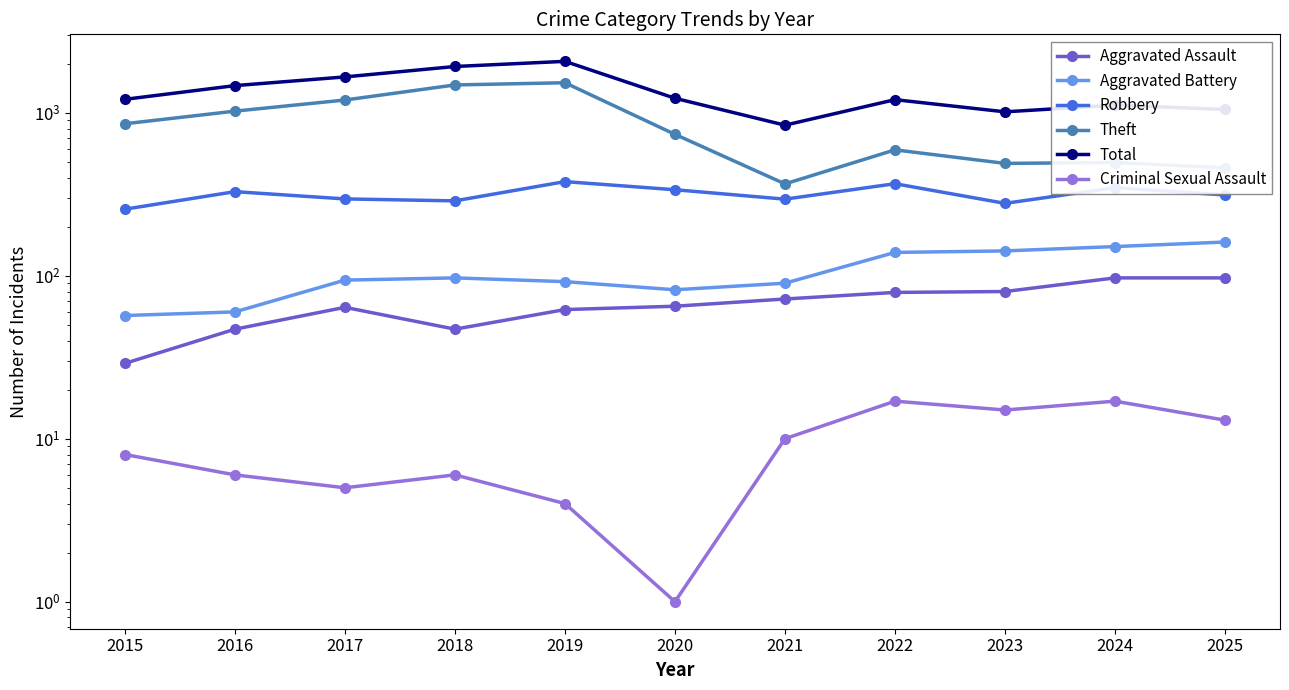

Reading left to right, transcribe all the data shown in this chart.

Aggravated Assault: 2015=29	2016=47	2017=64	2018=47	2019=62	2020=65	2021=72	2022=79	2023=80	2024=97	2025=97
Aggravated Battery: 2015=57	2016=60	2017=94	2018=97	2019=92	2020=82	2021=90	2022=139	2023=142	2024=151	2025=161
Robbery: 2015=256	2016=328	2017=296	2018=288	2019=378	2020=337	2021=295	2022=367	2023=278	2024=347	2025=313
Theft: 2015=856	2016=1023	2017=1197	2018=1481	2019=1528	2020=737	2021=366	2022=592	2023=489	2024=495	2025=459
Total: 2015=1209	2016=1467	2017=1659	2018=1922	2019=2067	2020=1227	2021=839	2022=1203	2023=1013	2024=1113	2025=1048
Criminal Sexual Assault: 2015=8	2016=6	2017=5	2018=6	2019=4	2020=1	2021=10	2022=17	2023=15	2024=17	2025=13